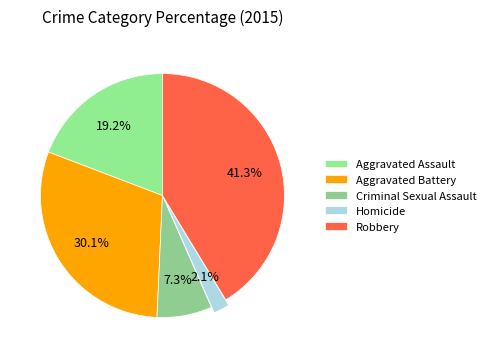

How many segments does this pie chart have?

5